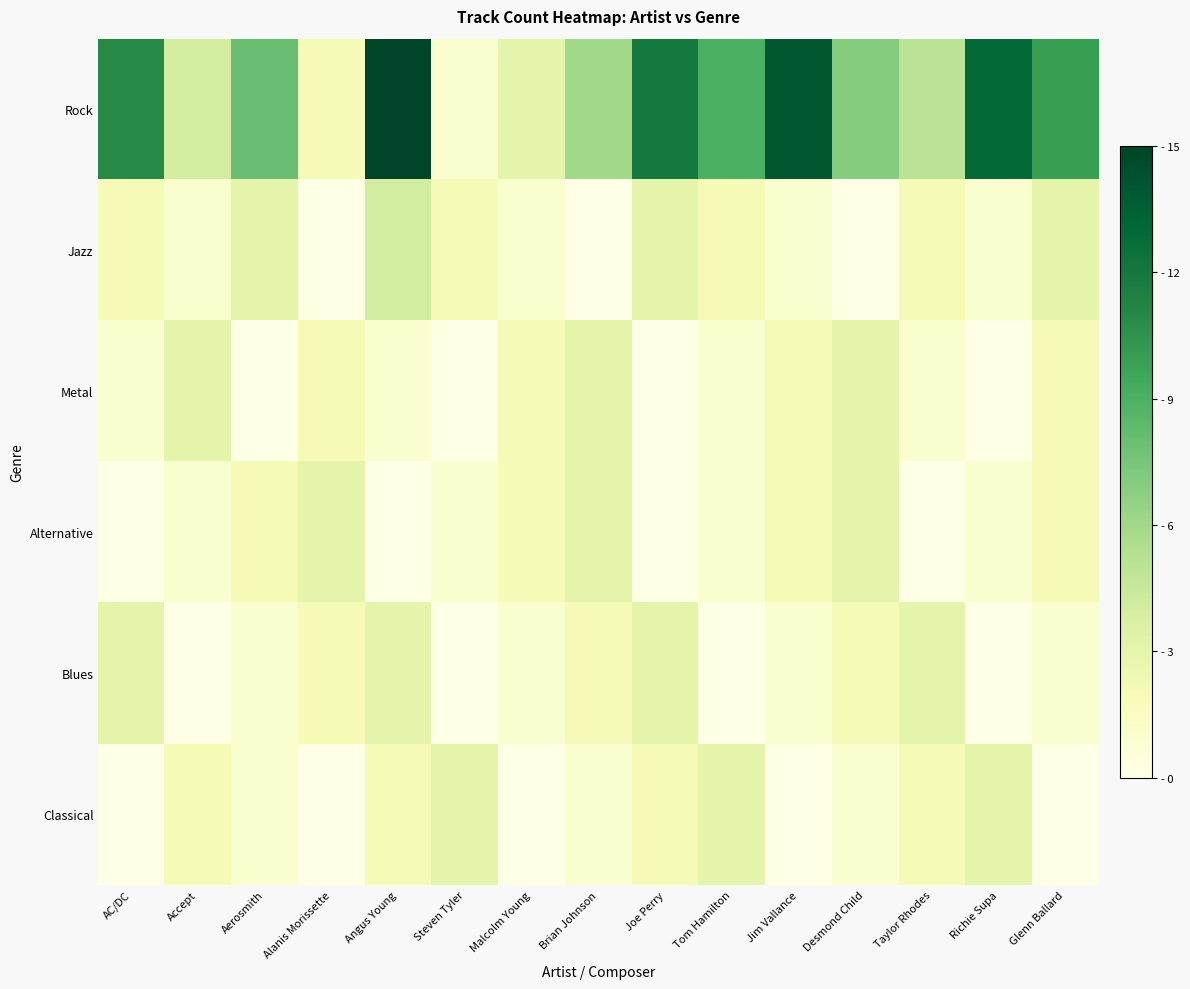

List the series in order of their peak value, lowest first.

Metal, Alternative, Blues, Classical, Jazz, Rock